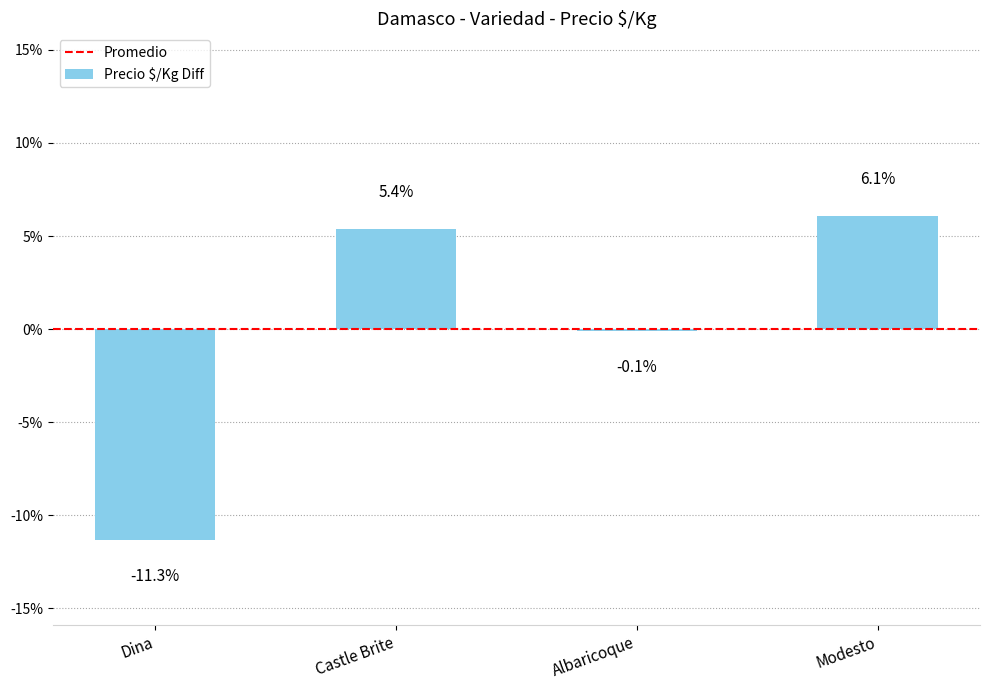

Which category has the highest value across all series?

Modesto